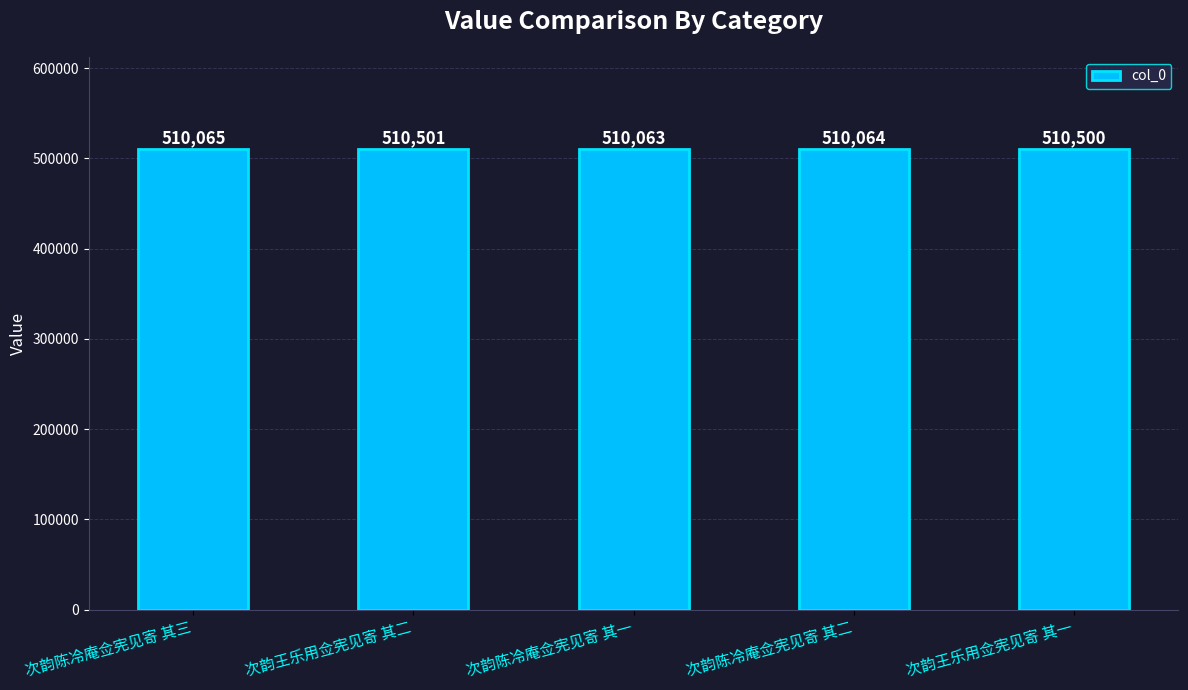

What is the label of the 1st bar from the left?

次韵陈冷庵佥宪见寄 其三